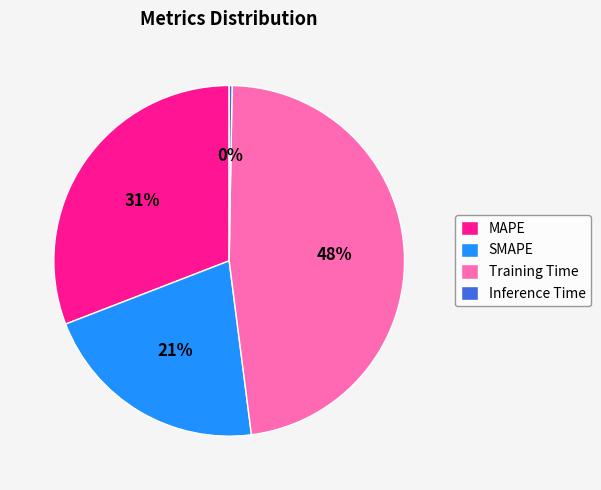

To the nearest percent, what is the combined percentage of Training Time and SMAPE?

69%